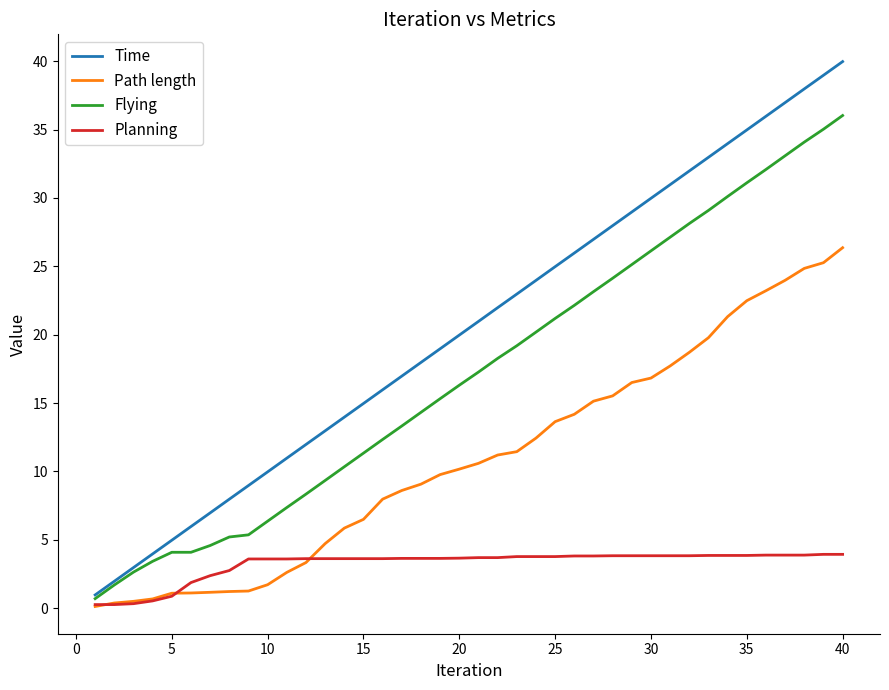

List the series in order of their overall mean, highest first.

Time, Flying, Path length, Planning